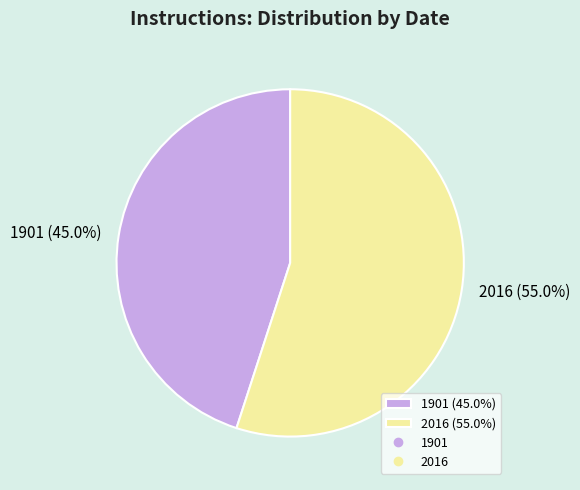

How many slices are in this pie chart?

2